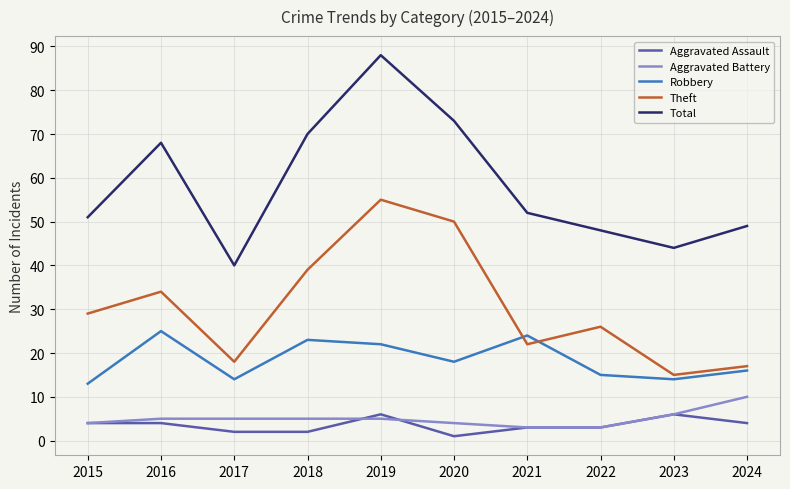

At how many categories does at least one series exceed 22?

10